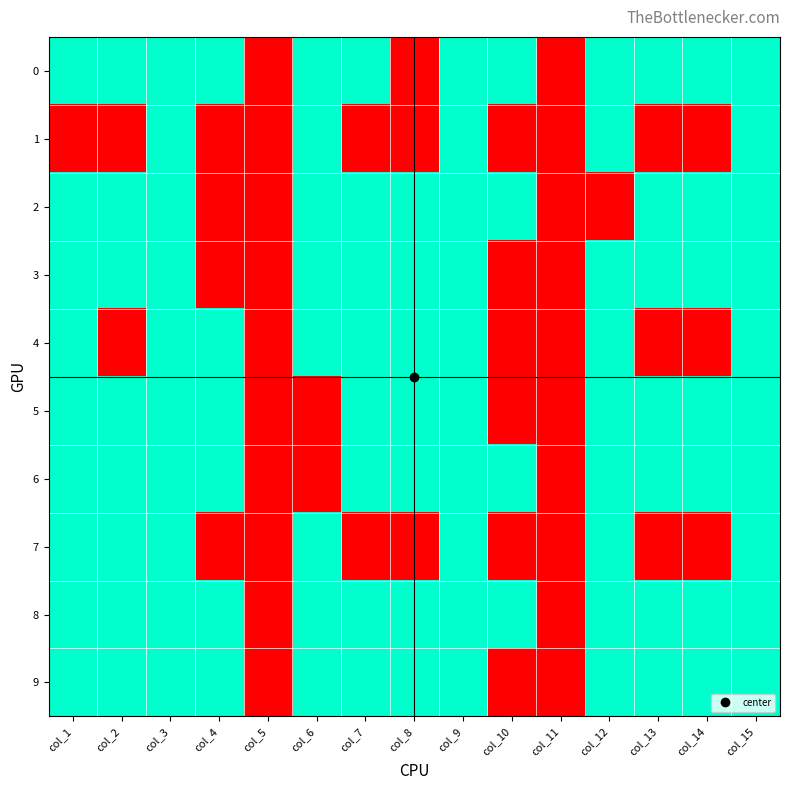

Reading left to right, transcribe all the data shown in this chart.

0: col_1=1	col_2=1	col_3=1	col_4=1	col_5=0	col_6=1	col_7=1	col_8=0	col_9=1	col_10=1	col_11=0	col_12=1	col_13=1	col_14=1	col_15=1
1: col_1=0	col_2=0	col_3=1	col_4=0	col_5=0	col_6=1	col_7=0	col_8=0	col_9=1	col_10=0	col_11=0	col_12=1	col_13=0	col_14=0	col_15=1
2: col_1=1	col_2=1	col_3=1	col_4=0	col_5=0	col_6=1	col_7=1	col_8=1	col_9=1	col_10=1	col_11=0	col_12=0	col_13=1	col_14=1	col_15=1
3: col_1=1	col_2=1	col_3=1	col_4=0	col_5=0	col_6=1	col_7=1	col_8=1	col_9=1	col_10=0	col_11=0	col_12=1	col_13=1	col_14=1	col_15=1
4: col_1=1	col_2=0	col_3=1	col_4=1	col_5=0	col_6=1	col_7=1	col_8=1	col_9=1	col_10=0	col_11=0	col_12=1	col_13=0	col_14=0	col_15=1
5: col_1=1	col_2=1	col_3=1	col_4=1	col_5=0	col_6=0	col_7=1	col_8=1	col_9=1	col_10=0	col_11=0	col_12=1	col_13=1	col_14=1	col_15=1
6: col_1=1	col_2=1	col_3=1	col_4=1	col_5=0	col_6=0	col_7=1	col_8=1	col_9=1	col_10=1	col_11=0	col_12=1	col_13=1	col_14=1	col_15=1
7: col_1=1	col_2=1	col_3=1	col_4=0	col_5=0	col_6=1	col_7=0	col_8=0	col_9=1	col_10=0	col_11=0	col_12=1	col_13=0	col_14=0	col_15=1
8: col_1=1	col_2=1	col_3=1	col_4=1	col_5=0	col_6=1	col_7=1	col_8=1	col_9=1	col_10=1	col_11=0	col_12=1	col_13=1	col_14=1	col_15=1
9: col_1=1	col_2=1	col_3=1	col_4=1	col_5=0	col_6=1	col_7=1	col_8=1	col_9=1	col_10=0	col_11=0	col_12=1	col_13=1	col_14=1	col_15=1